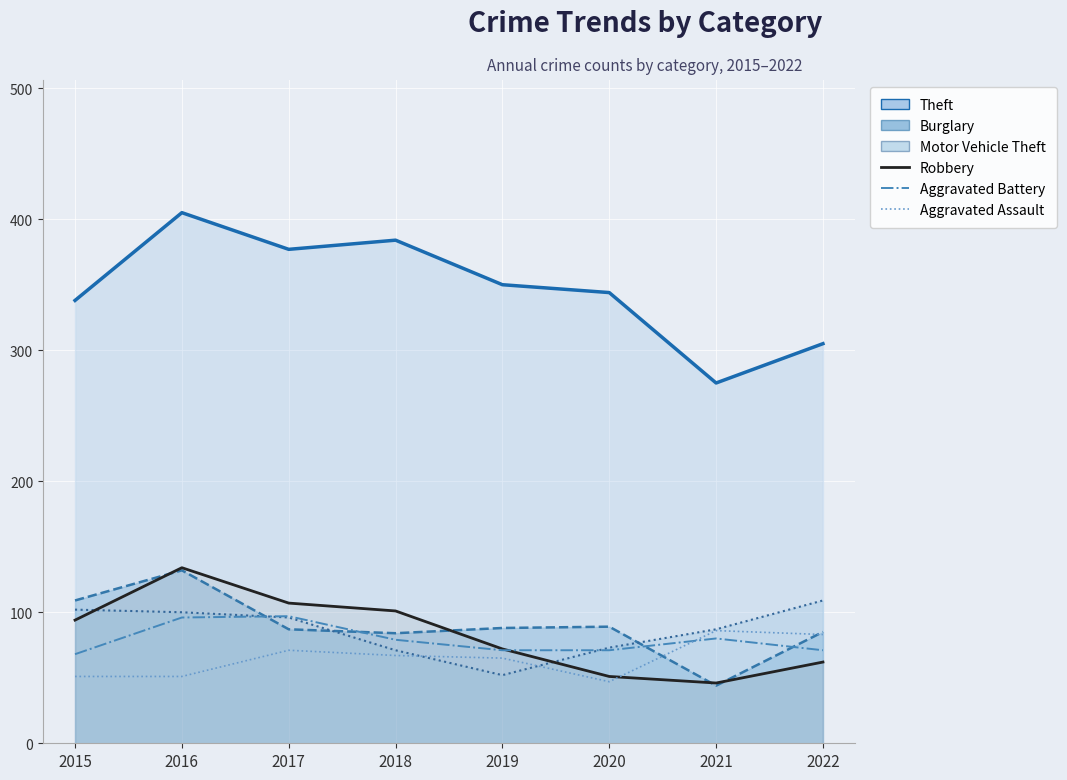

Does the chart display data point markers on the line(s)?

No